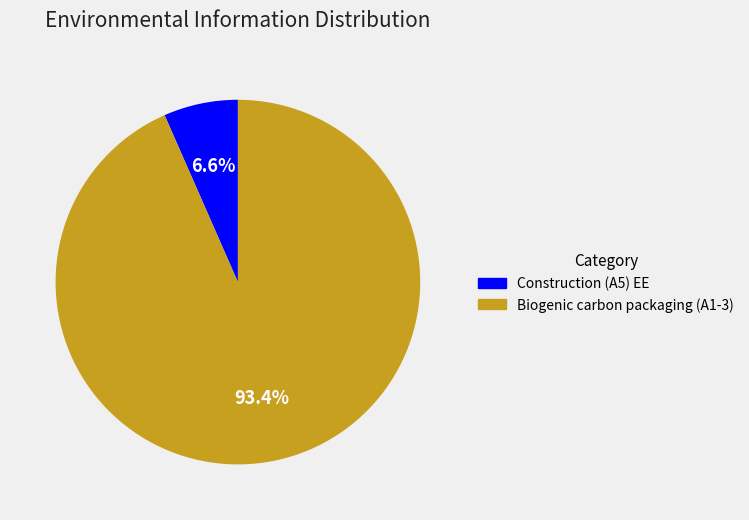

Rank the categories by value from lowest to highest.

Construction (A5) EE, Biogenic carbon packaging (A1-3)